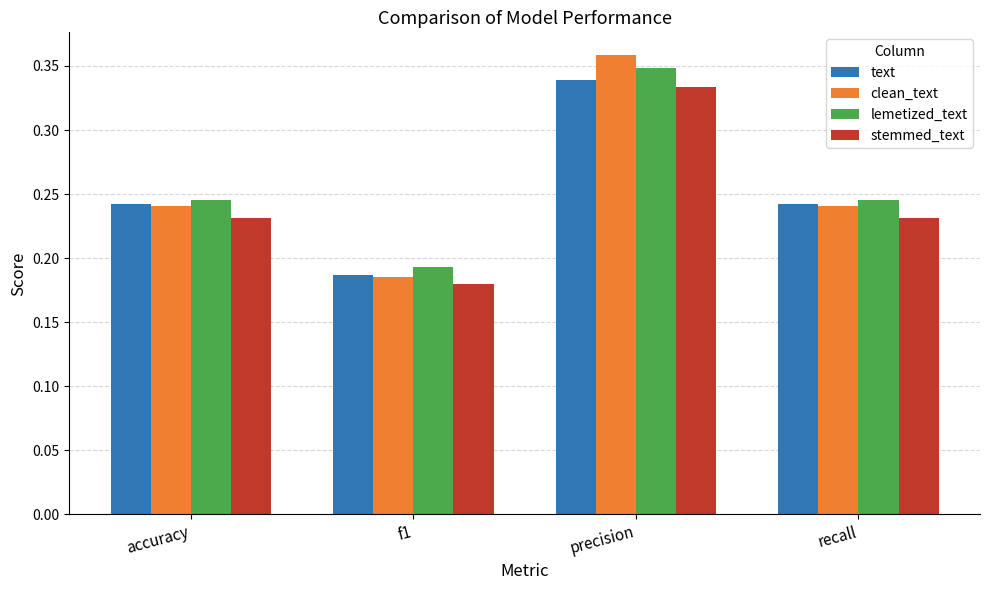

Which category has the highest value in the lemetized_text series?

precision